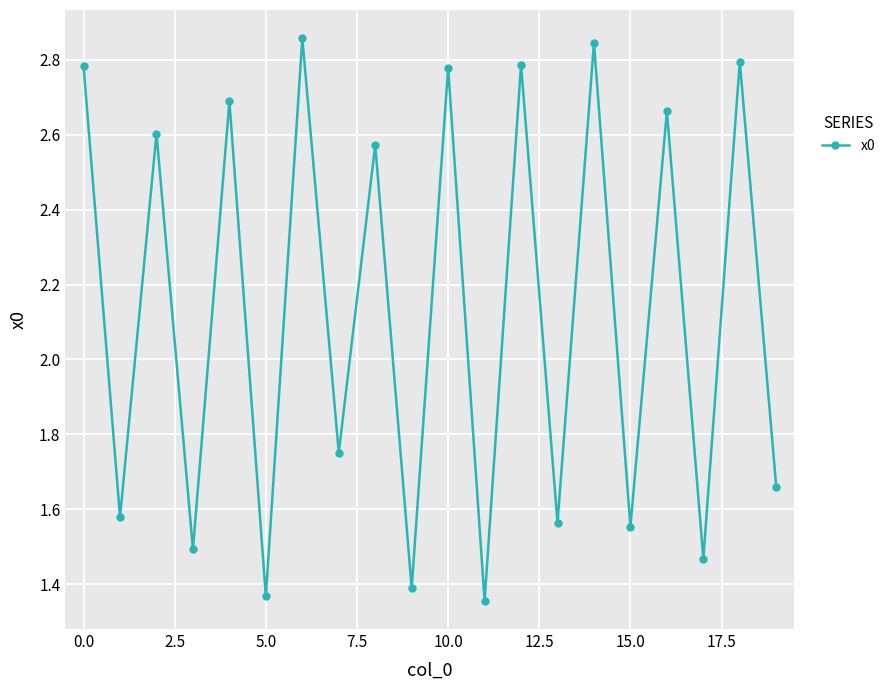

How many interior local valleys (lower than both neighbors) does the data have?

9